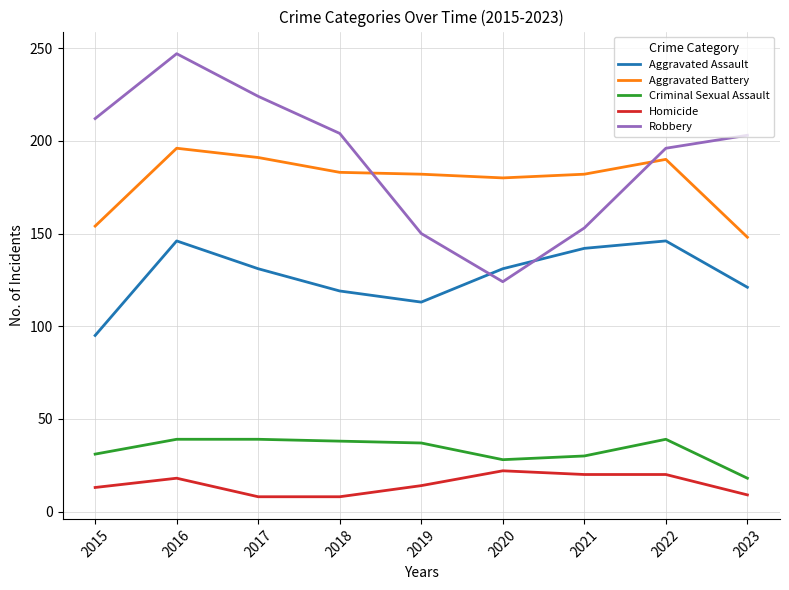

What value does the Aggravated Assault series have at 2020?

131